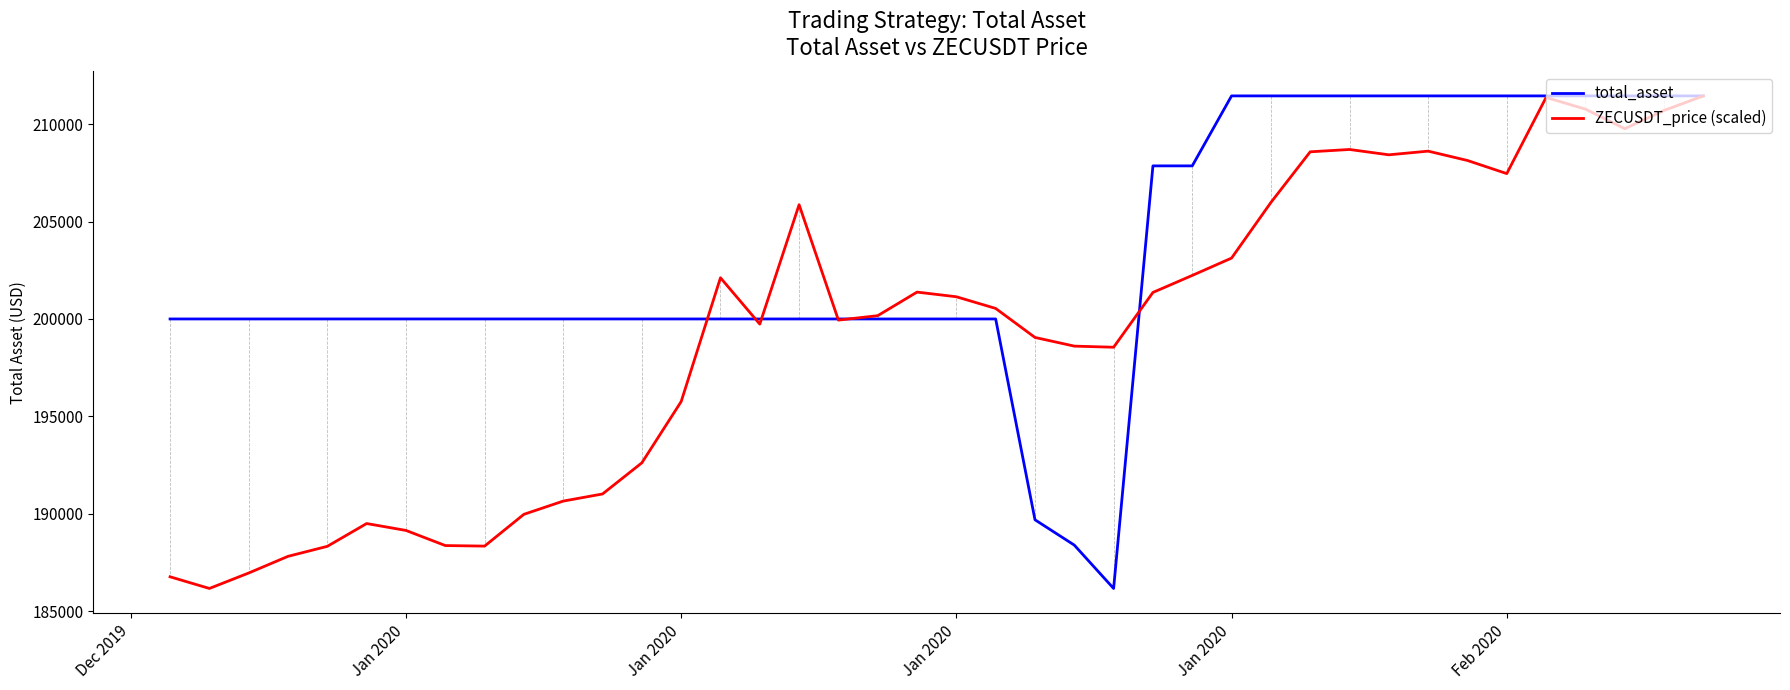

List the series in order of their overall mean, highest first.

total_asset, ZECUSDT_price (scaled)